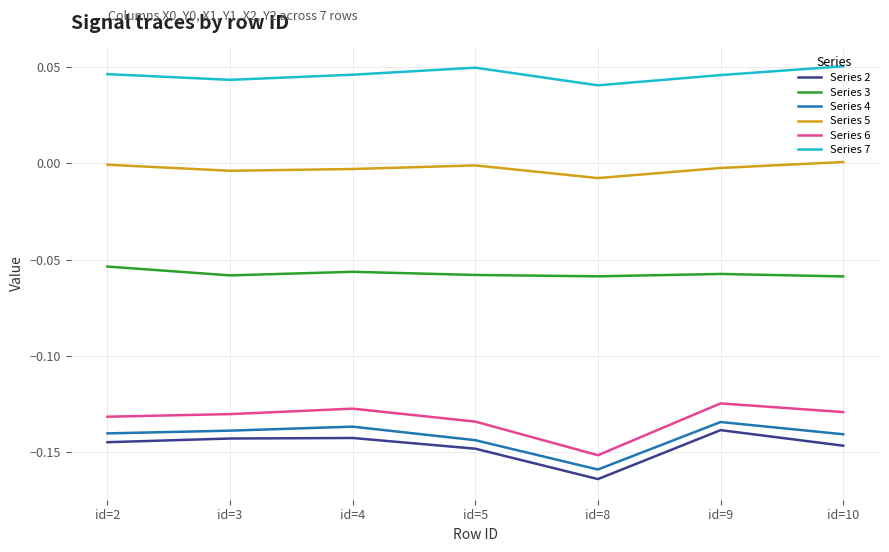

Where is the first local maximum for Series 6?

id=4